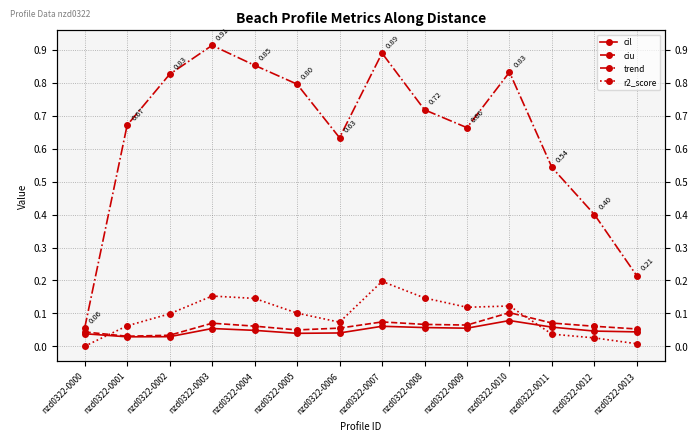

Is it true that ciu equals 0.1 at nzd0322-0013?

True